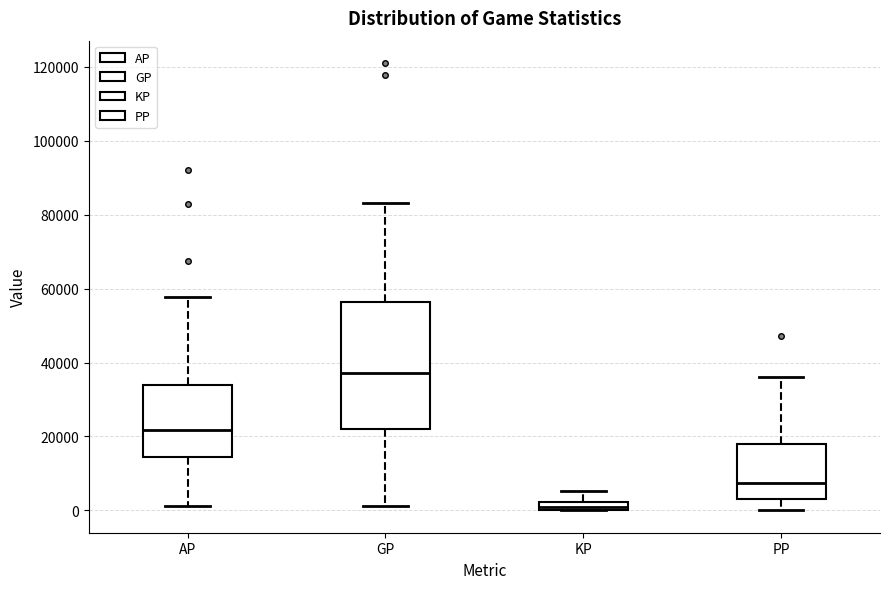

Where is the lower edge of the box for KP on the y-axis? The values are not printed on the chart, so give them approximately, as read against the axis.

0